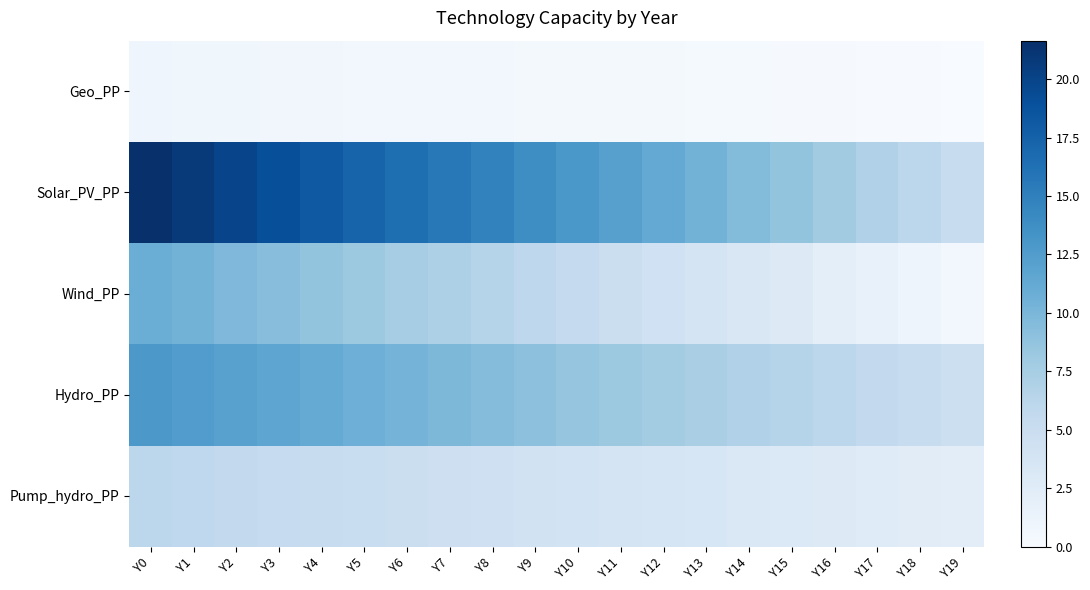

Count the number of data series in this chart.

5